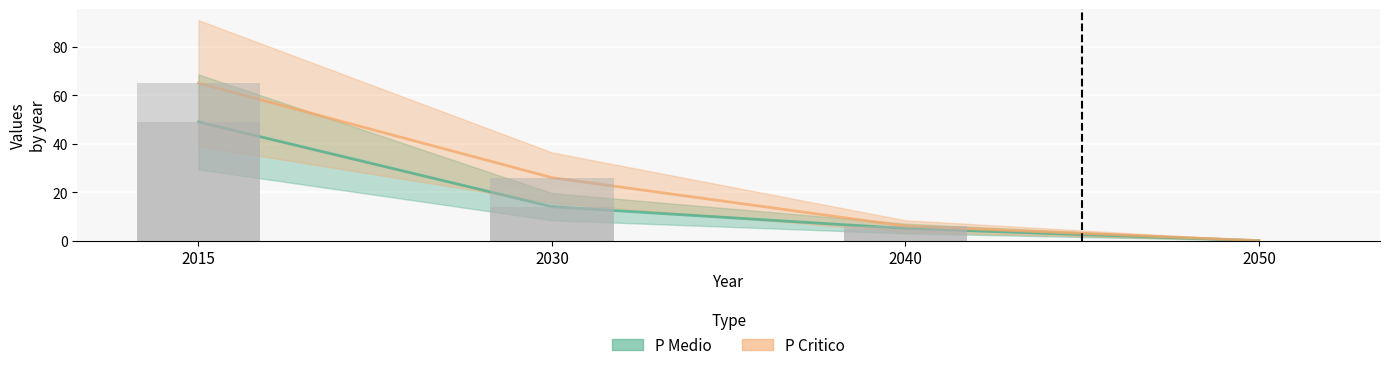

Reading left to right, extract all data points from this chart.

P Medio line: 2015=49	2030=14	2040=5	2050=0
P Critico line: 2015=65	2030=26	2040=6	2050=0
P Medio bar: 2015=49	2030=14	2040=5	2050=0
P Critico bar: 2015=65	2030=26	2040=6	2050=0